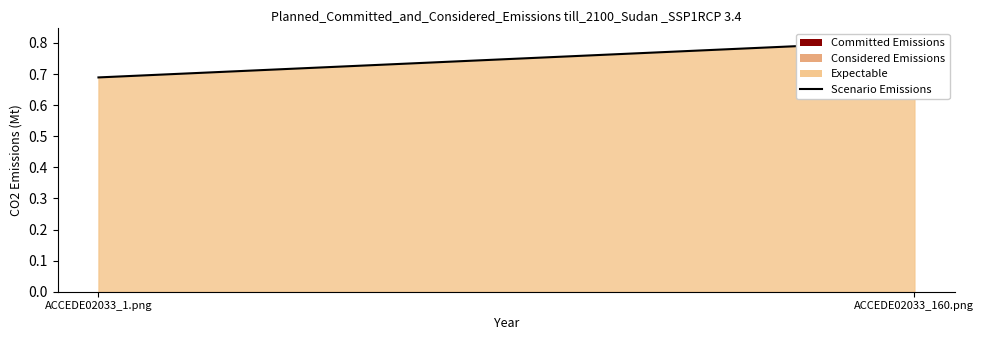

Where is the data nearest to the value 0?

ACCEDE02033_1.png